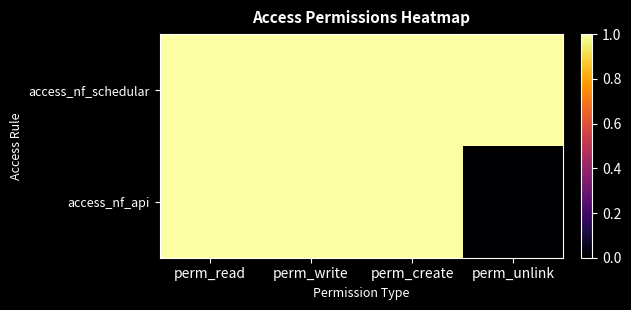

Reading right to left, list all the values displayed in this chart.

access_nf_schedular: perm_unlink=1	perm_create=1	perm_write=1	perm_read=1
access_nf_api: perm_unlink=0	perm_create=1	perm_write=1	perm_read=1